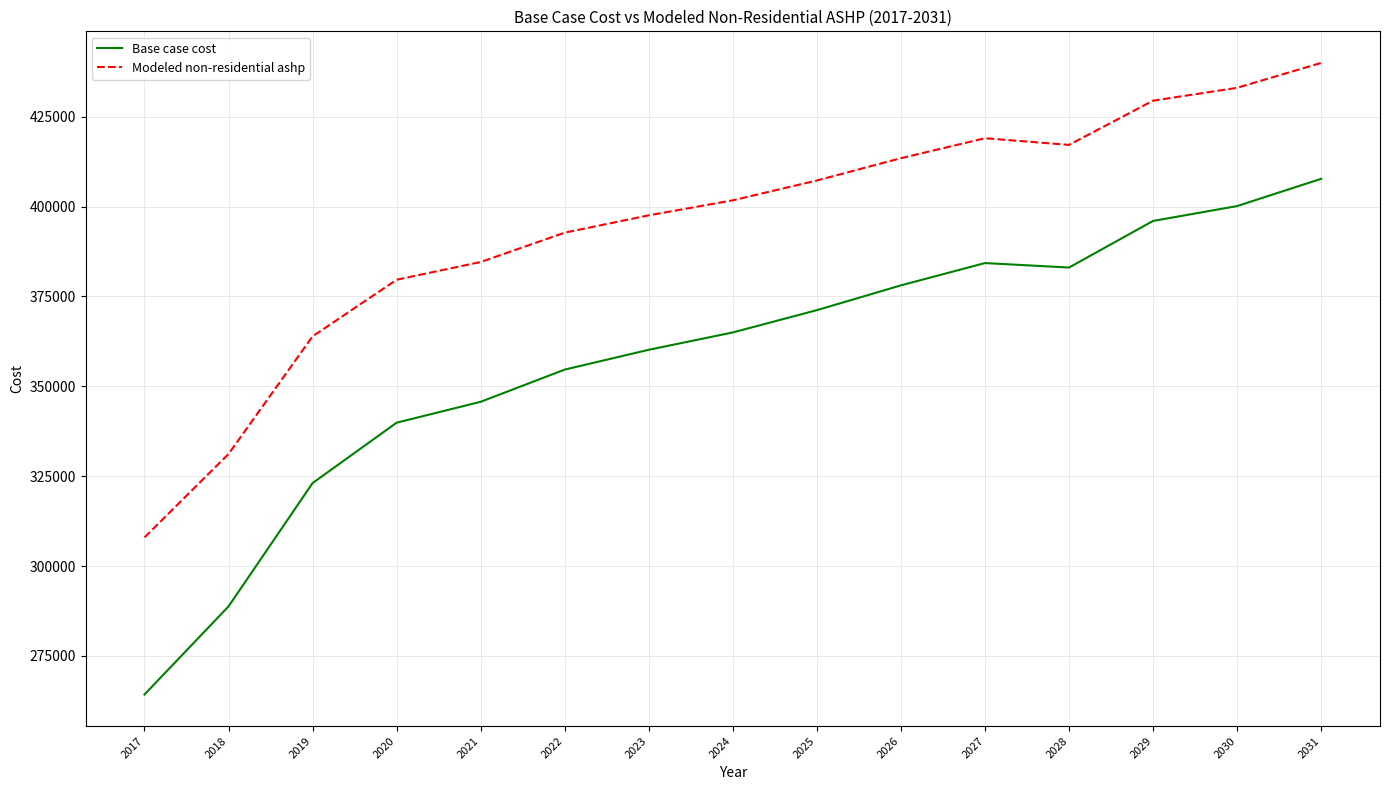

Which series has the widest spread of values?

Base case cost